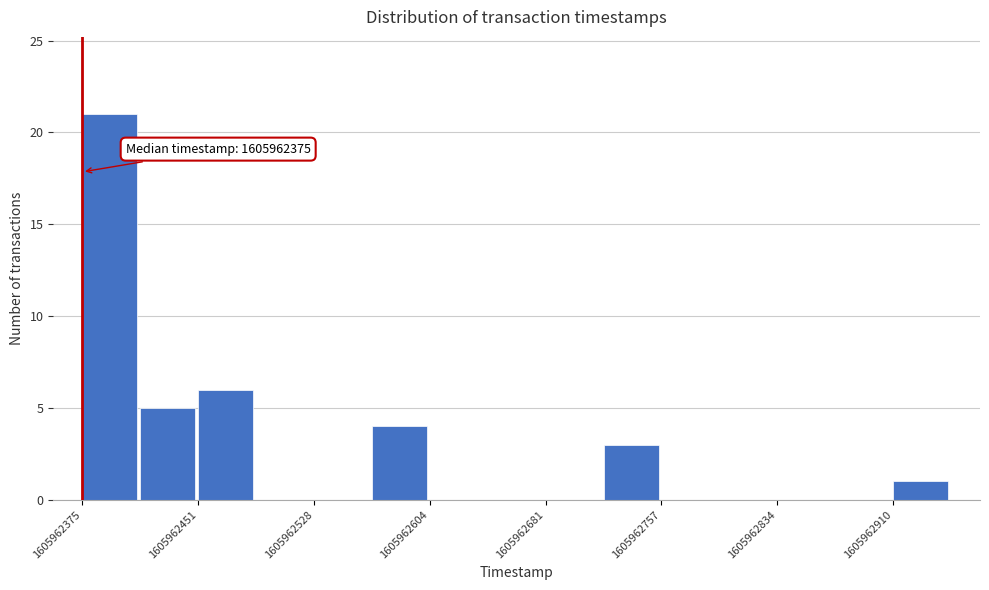

Around what value on the x-axis is the tallest bar? Give the approximate position of its centre, as read against the axis.

1605962390